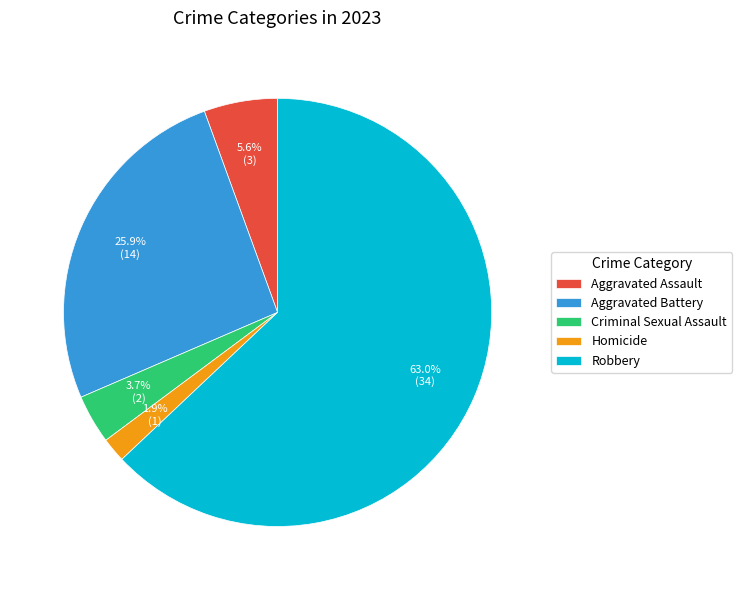

To the nearest percent, what percentage of the pie is Homicide?

2%